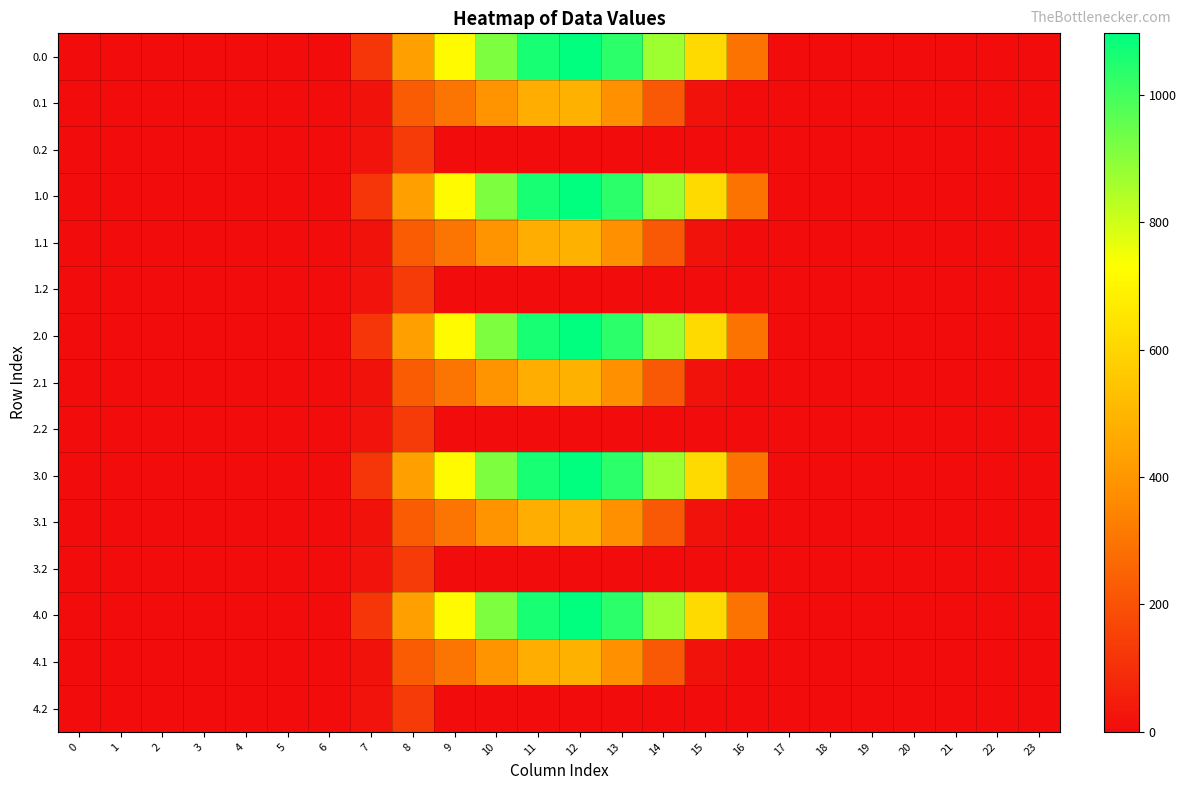

Rank the series at 21 from lowest to highest value.

0.0, 0.1, 0.2, 1.0, 1.1, 1.2, 2.0, 2.1, 2.2, 3.0, 3.1, 3.2, 4.0, 4.1, 4.2